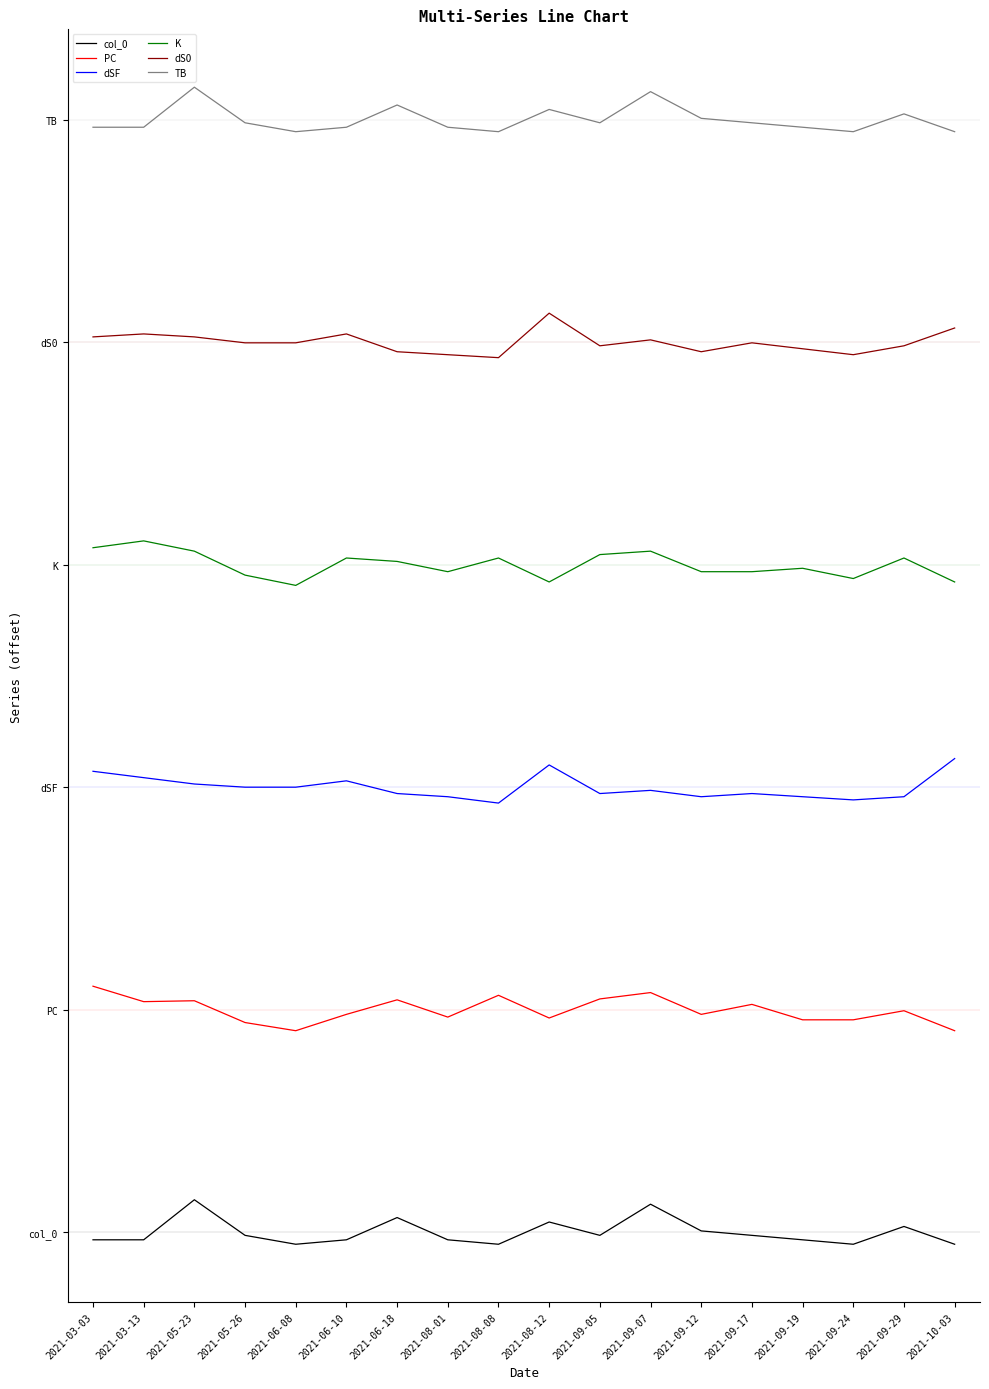

True or false: dSF has more than 0 points higher than both neighbors.

True